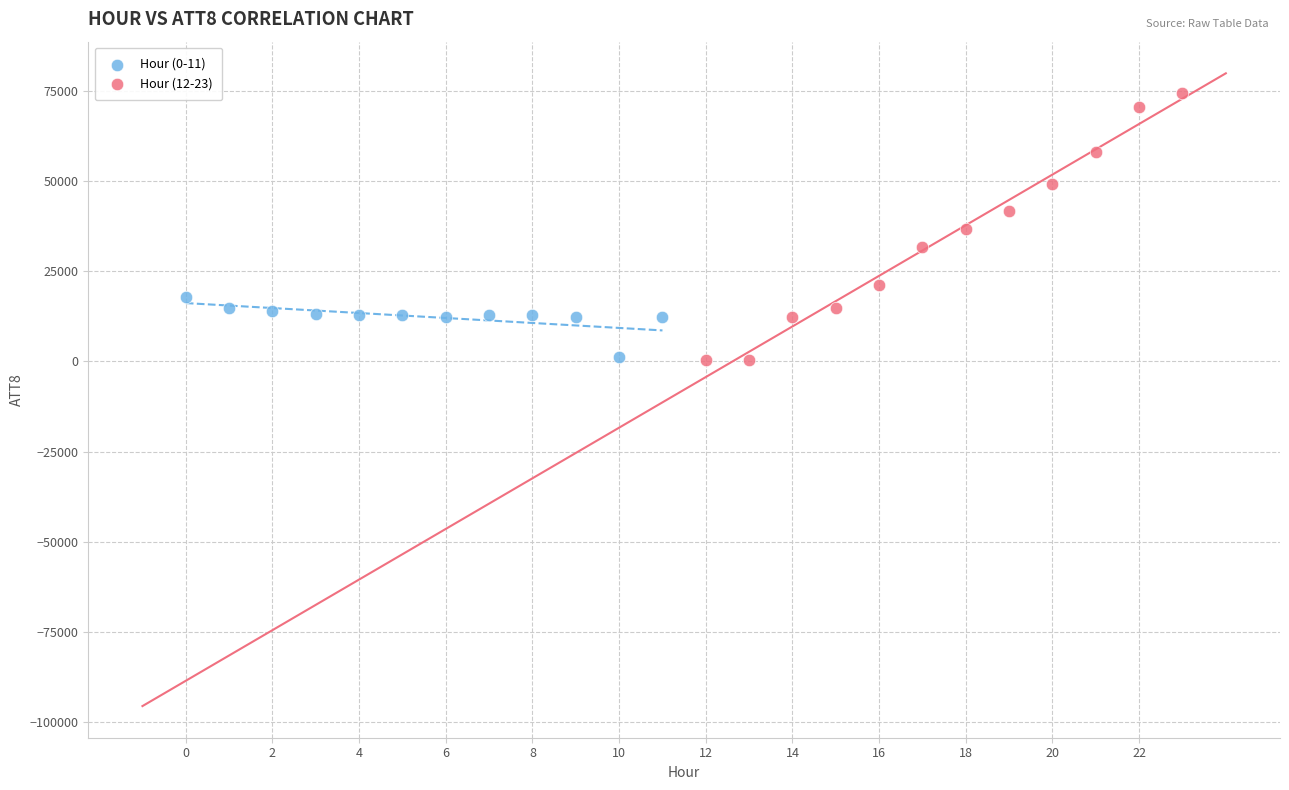

Which series reaches the maximum Y coordinate?

Hour (12-23)